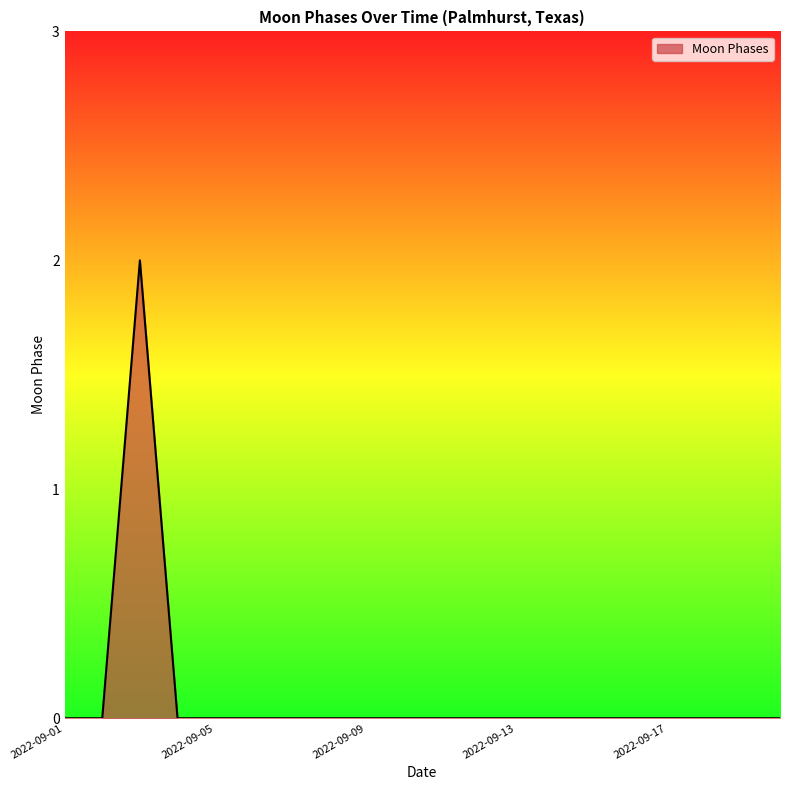

How many categories are shown in the chart?

20